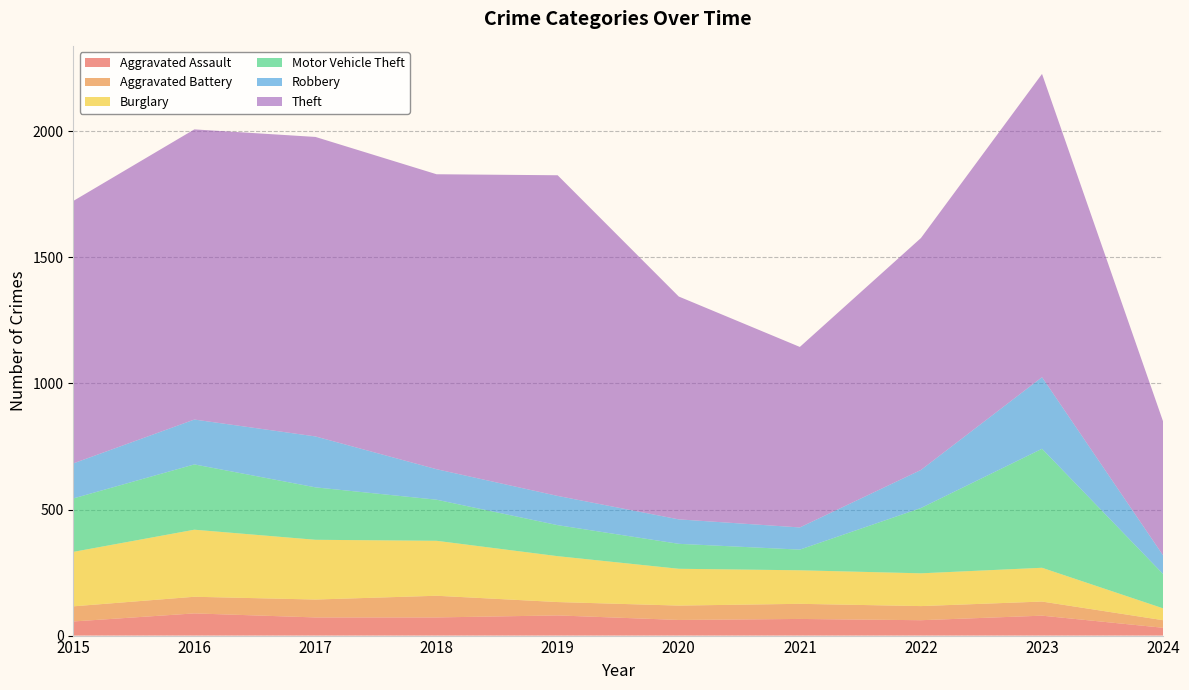

Reading right to left, what are all the values shown in this chart?

Aggravated Assault: 31	79	61	66	62	80	72	72	88	56
Aggravated Battery: 30	56	56	60	57	53	86	71	66	60
Burglary: 47	134	130	133	146	182	218	237	266	216
Motor Vehicle Theft: 136	472	259	82	99	123	163	208	259	212
Robbery: 74	284	151	88	97	116	121	202	178	139
Theft: 531	1203	920	716	884	1272	1170	1188	1151	1041